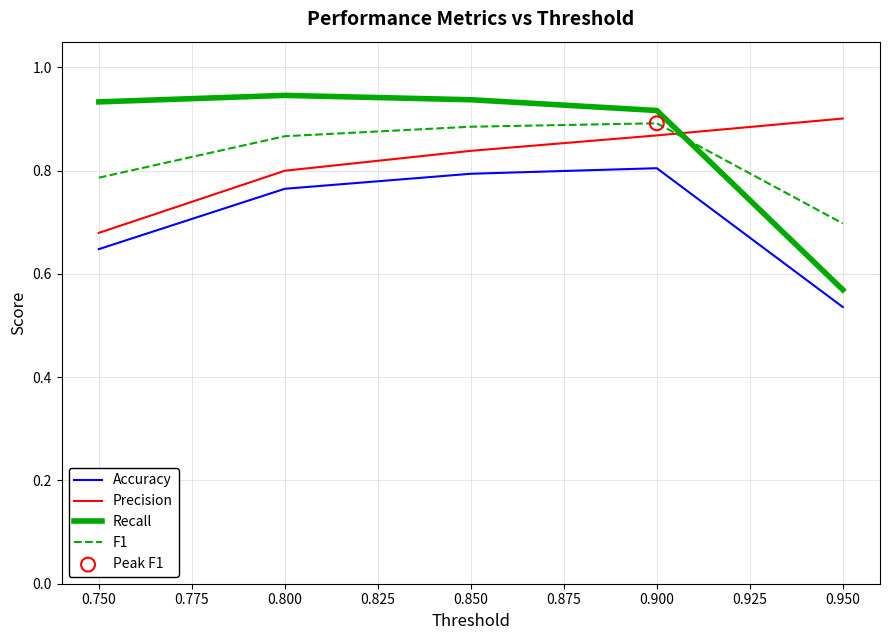

Which series changed the most between 0.750 and 0.950?

Recall